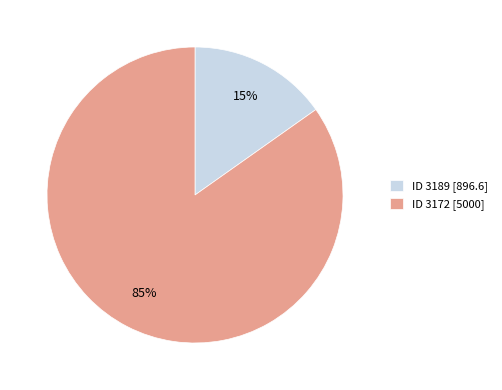

How many slices are in this pie chart?

2